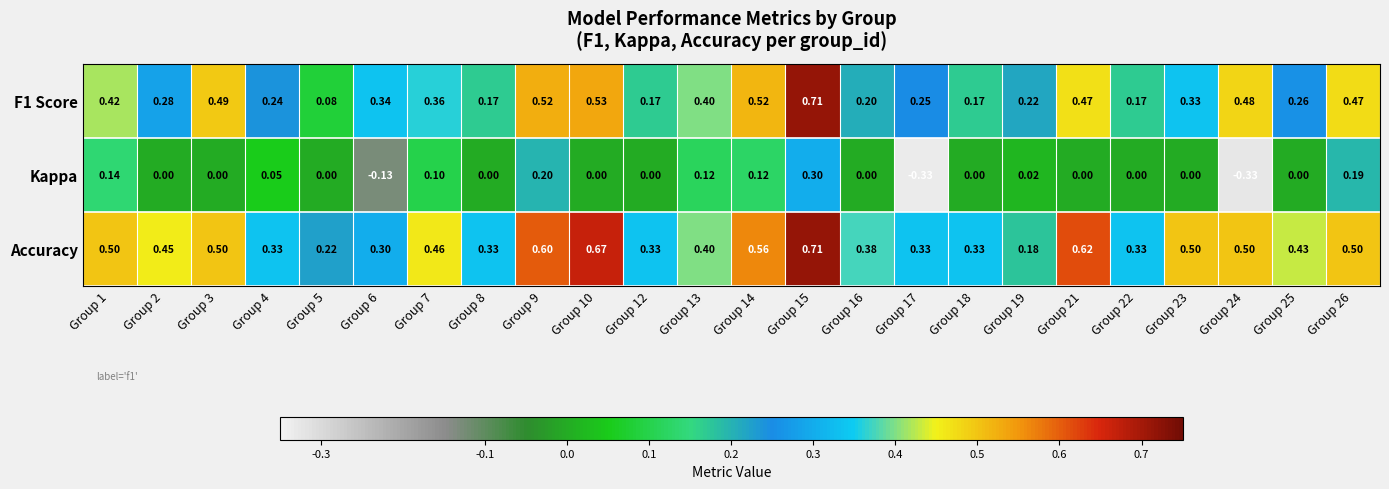

Which series has the largest total across all categories?

Accuracy